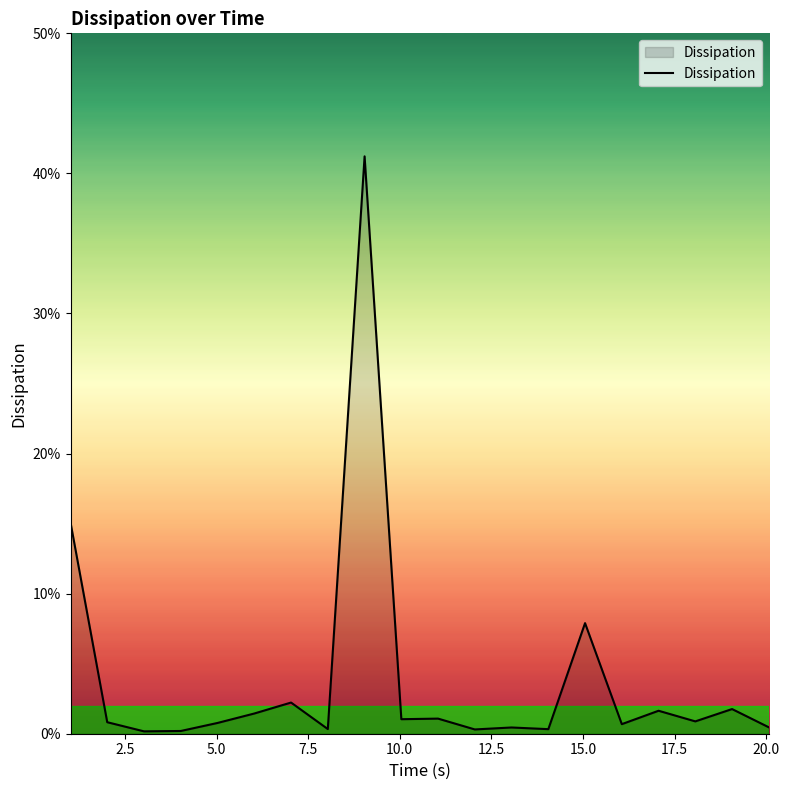

How many lines are shown in the chart?

1